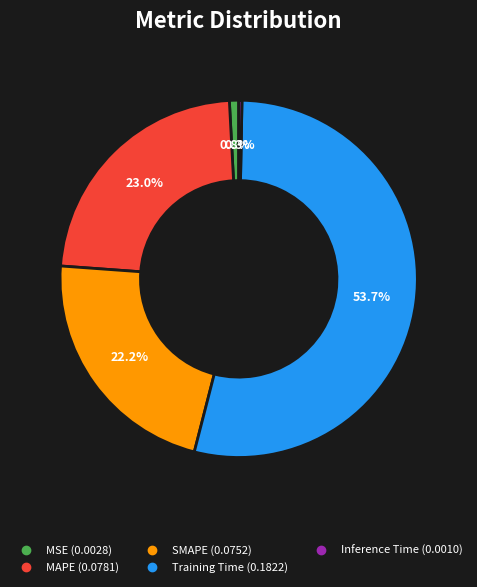

To the nearest percent, what is the average slice percentage?

20%